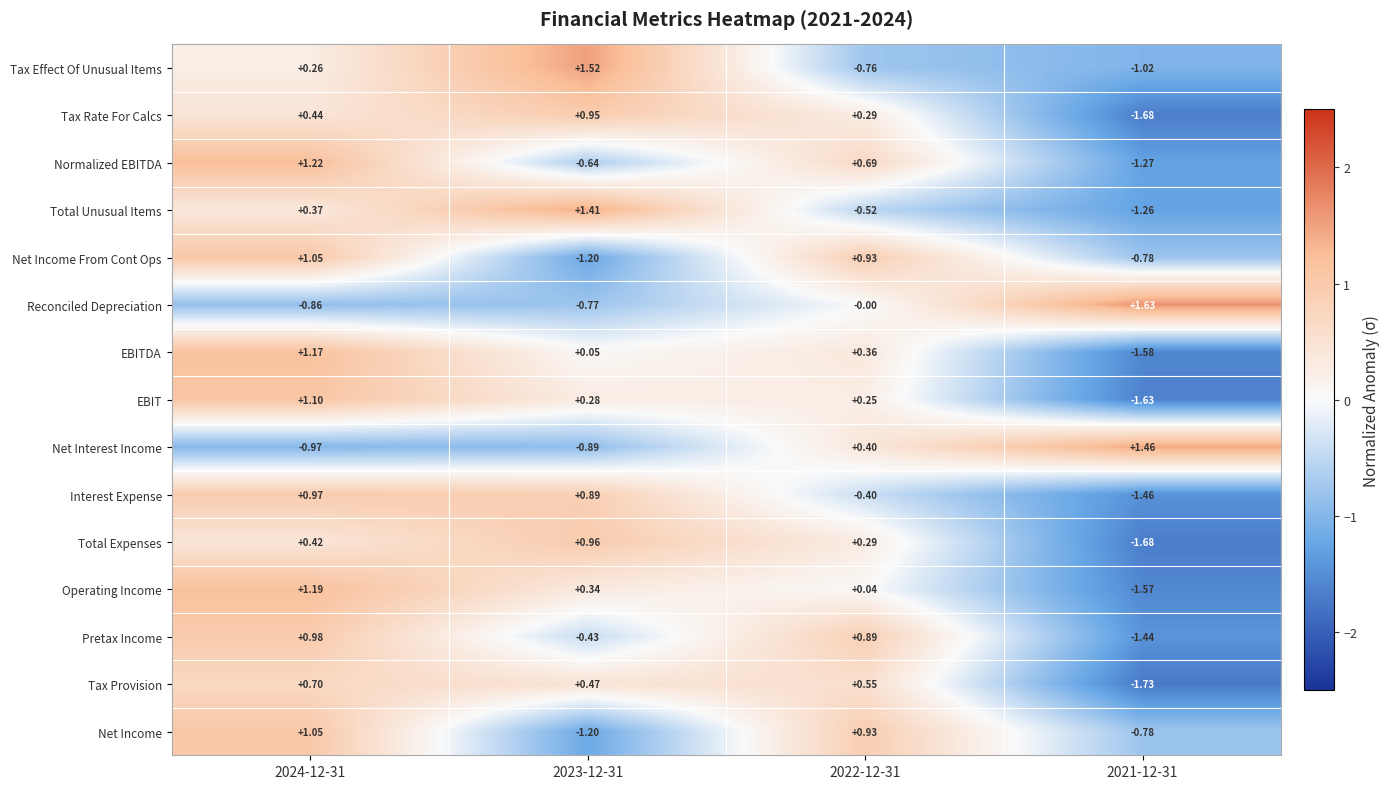

Is the value of Tax Rate For Calcs at 2022-12-31 greater than the value of Reconciled Depreciation at 2024-12-31?

Yes